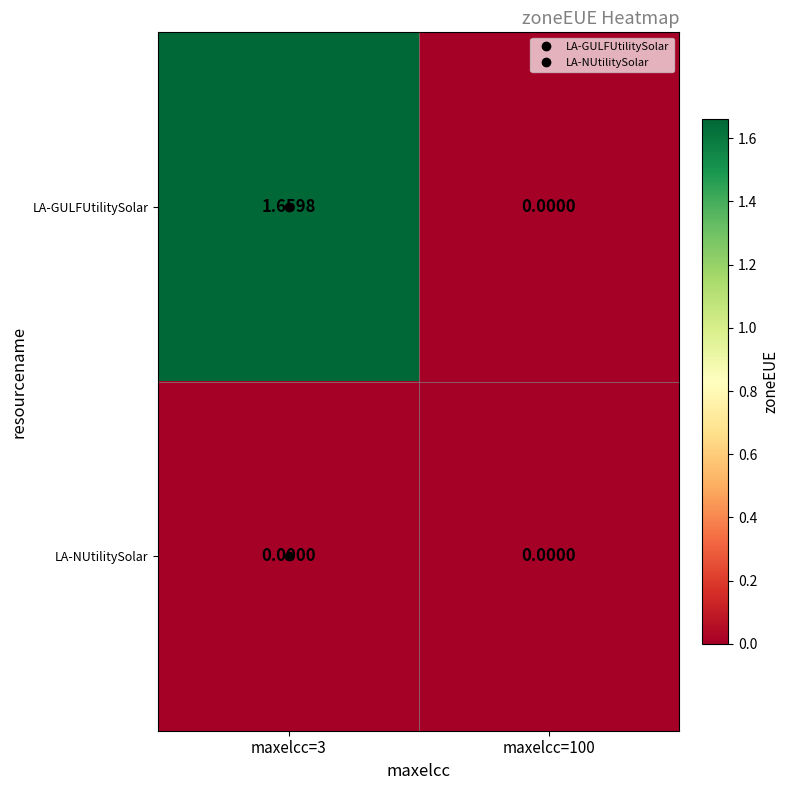

At maxelcc=3, list the series in order from largest to smallest.

LA-GULFUtilitySolar, LA-NUtilitySolar